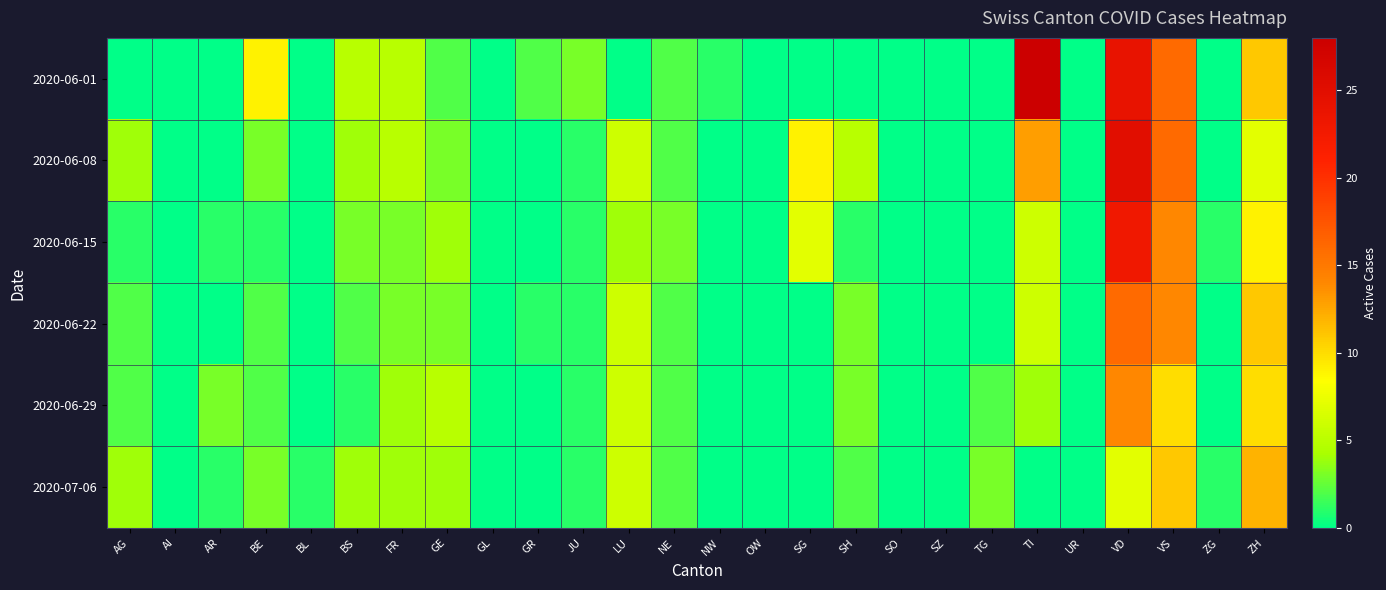

Which series has the largest range (max minus min)?

2020-06-01